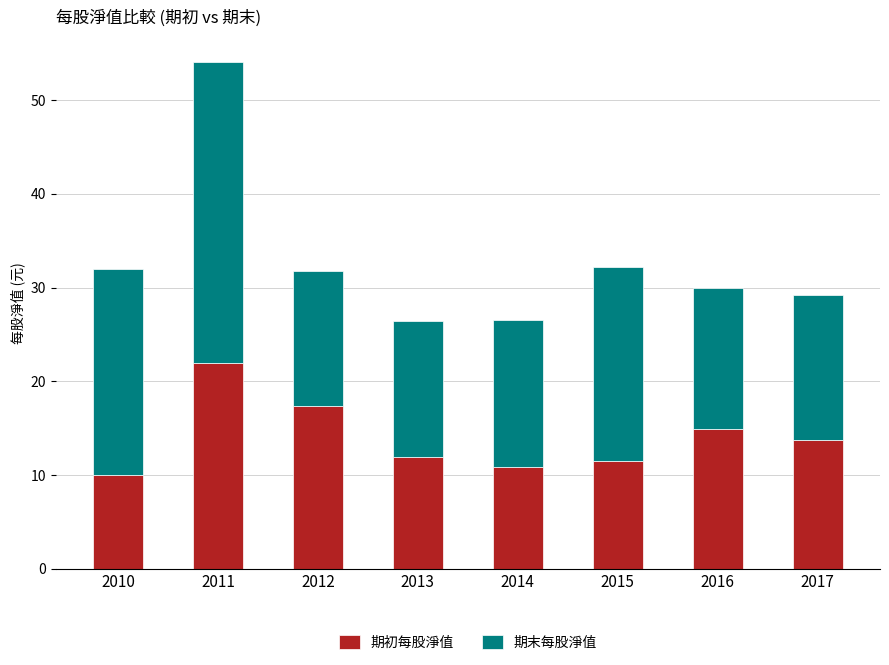

What is the difference between the 期初每股淨值 values at 2010 and 2014?

0.9